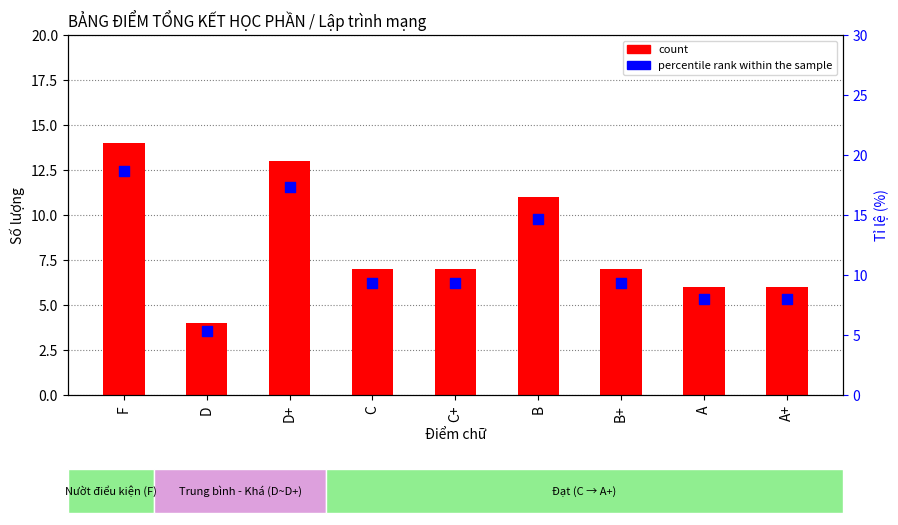

Which series contains the highest Y value?

percentile rank within the sample